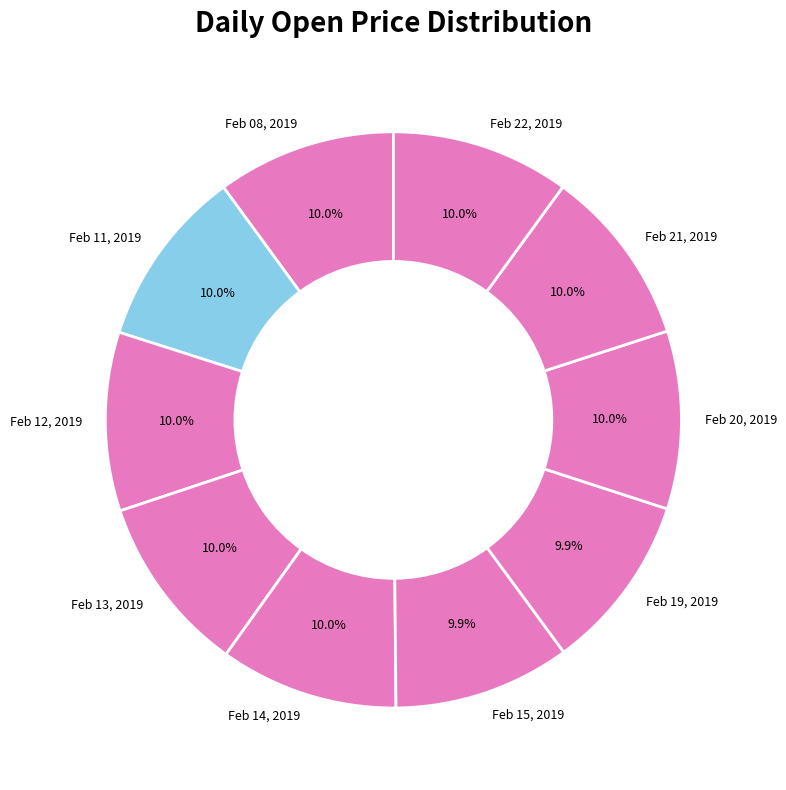

Is Feb 22, 2019 the majority of the pie?

No